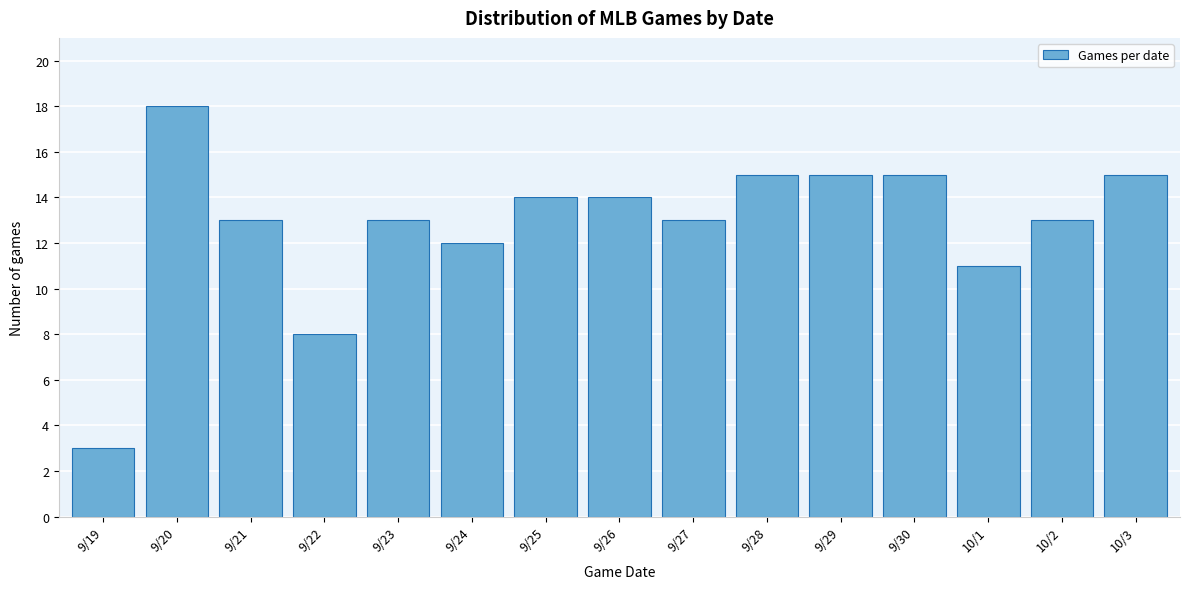

Reading left to right, what are all the values shown in this chart?

9/19=3	9/20=18	9/21=13	9/22=8	9/23=13	9/24=12	9/25=14	9/26=14	9/27=13	9/28=15	9/29=15	9/30=15	10/1=11	10/2=13	10/3=15